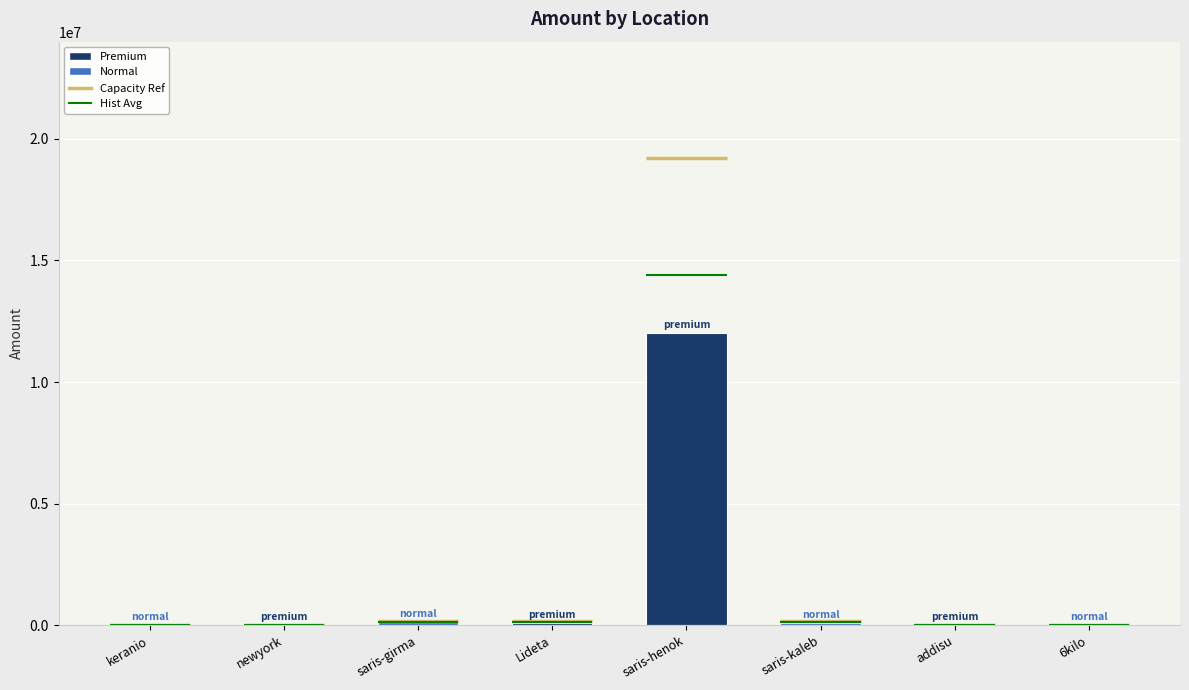

The value at saris-henok is 2899083. True or false?

False